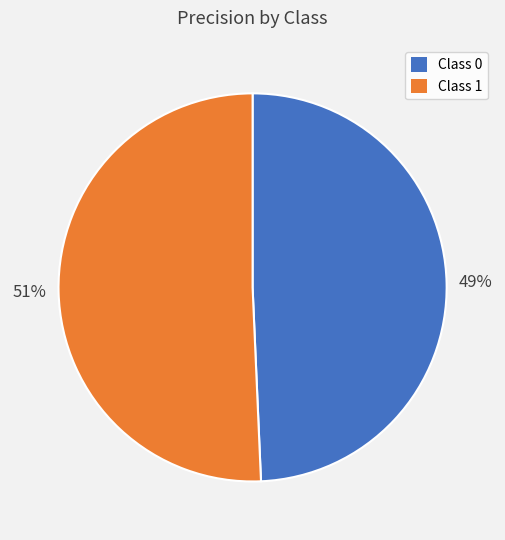

Is there any slice that represents more than half of the pie?

Yes